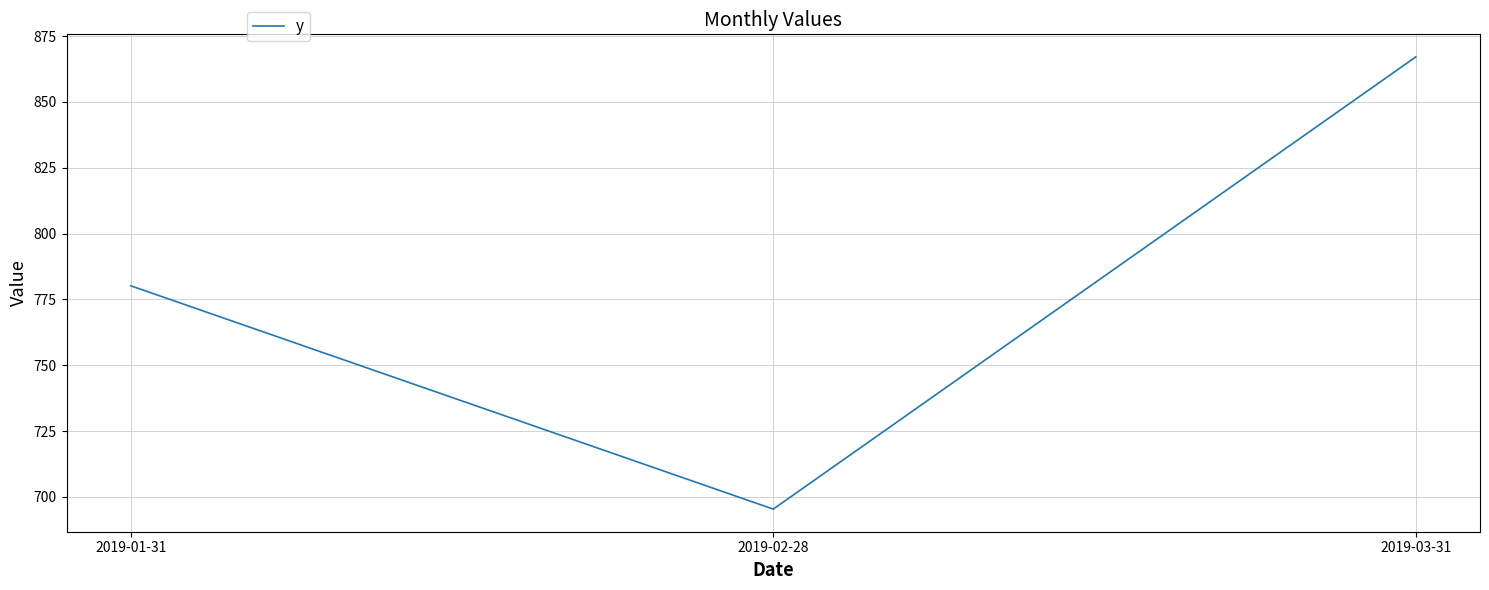

The chart shows a value of 454.0 at 2019-02-28. True or false?

False